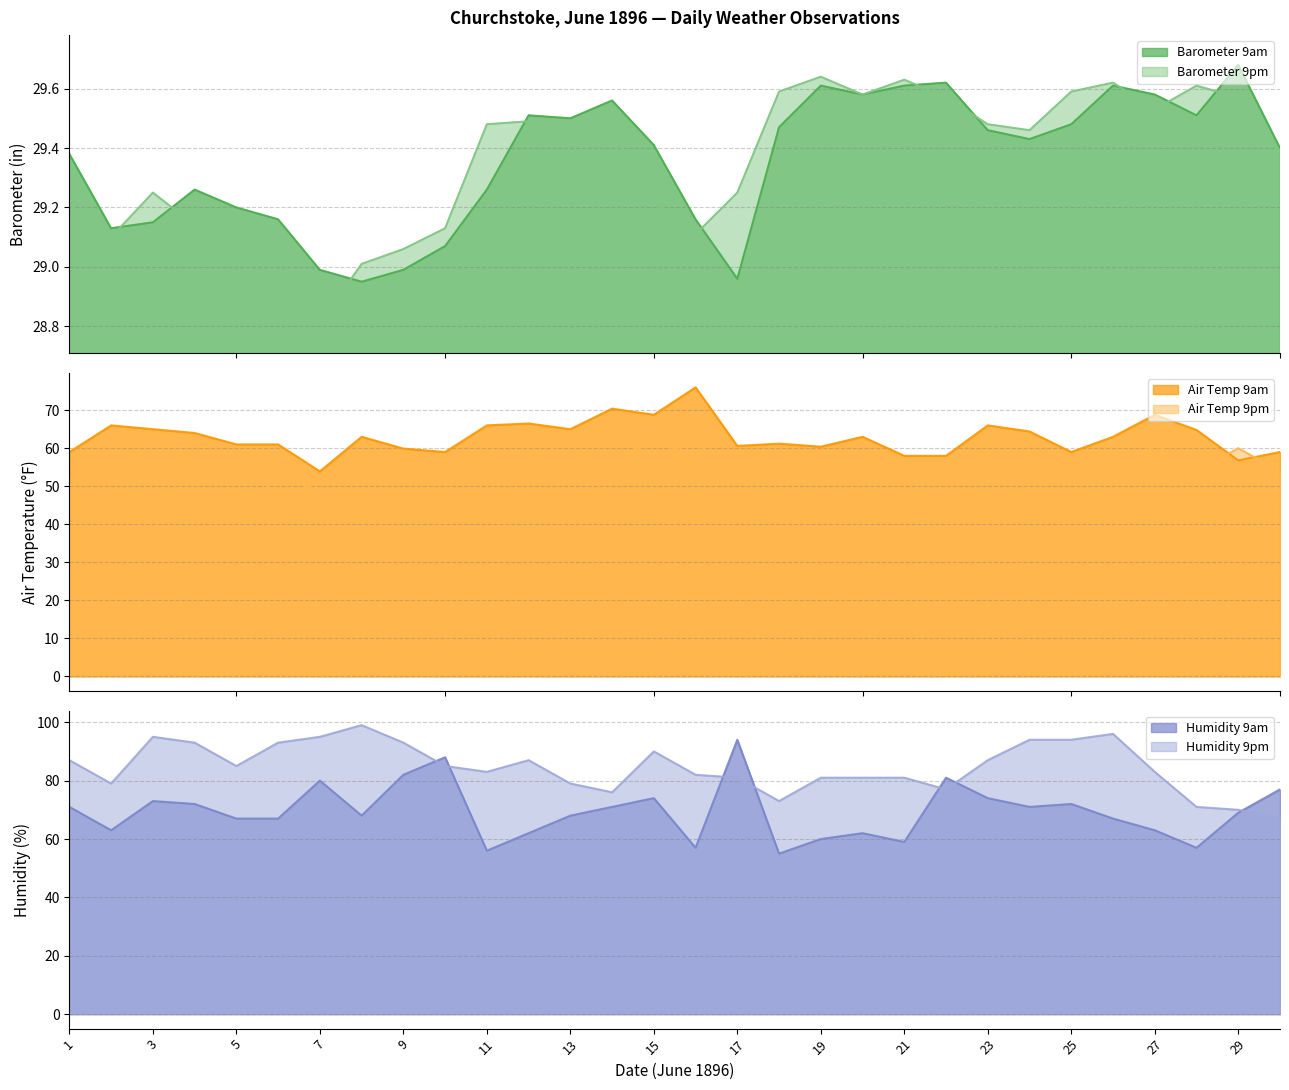

In Humidity 9pm (%), how many points are lower than both neighbors (excluding endpoints)?

6